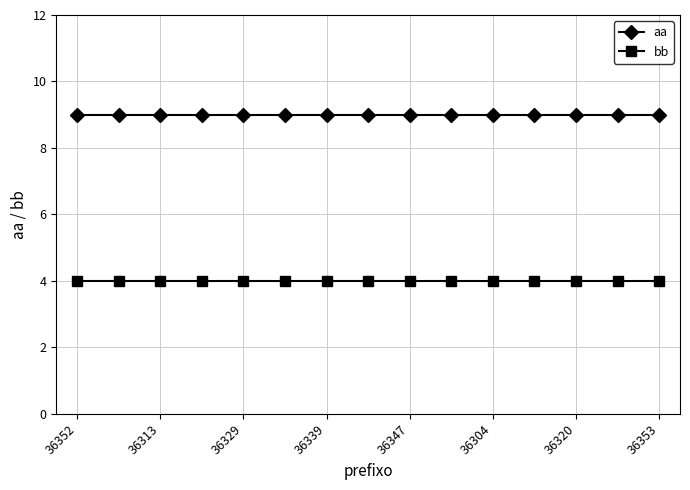

At how many categories does at least one series exceed 8?

15